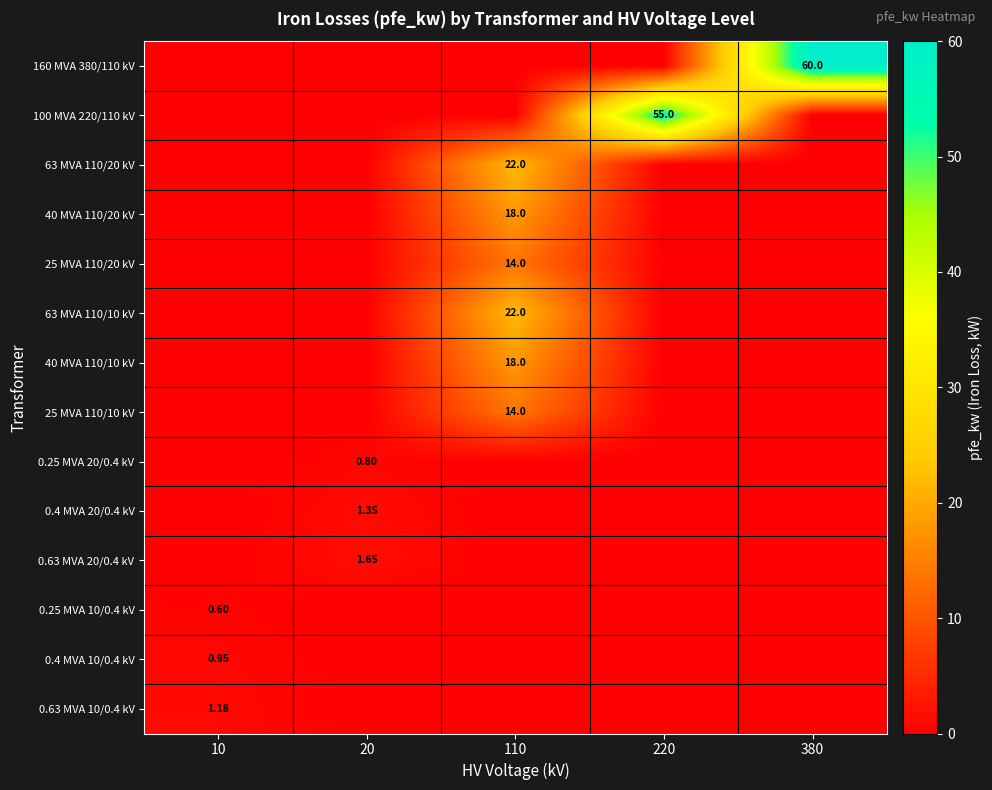

The value of 40 MVA 110/20 kV at 110 is 9.0. True or false?

False